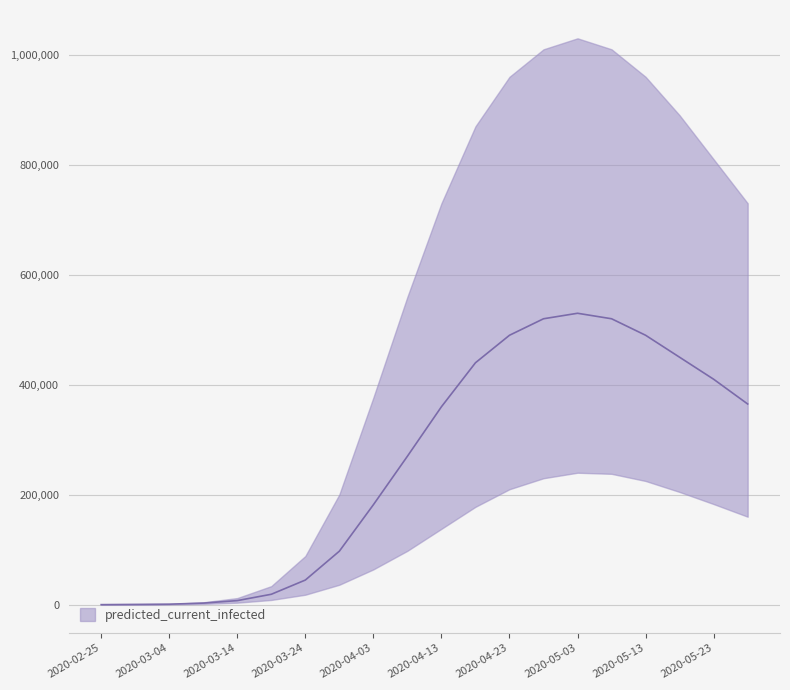

True or false: predicted_current_infected_upper has more than 2 interior local peaks.

False